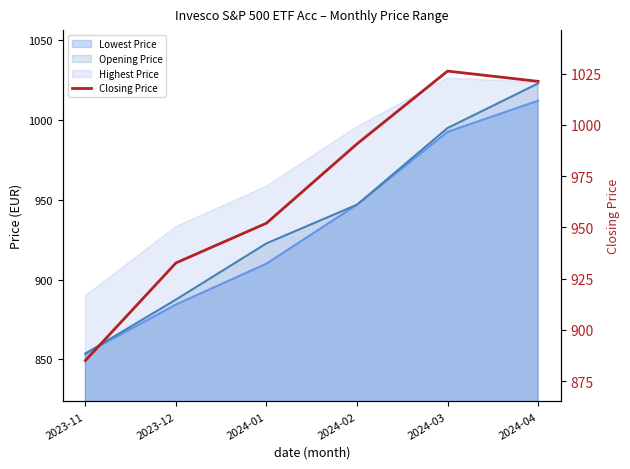

At which category does the chart reach its peak across all series?

2024-03